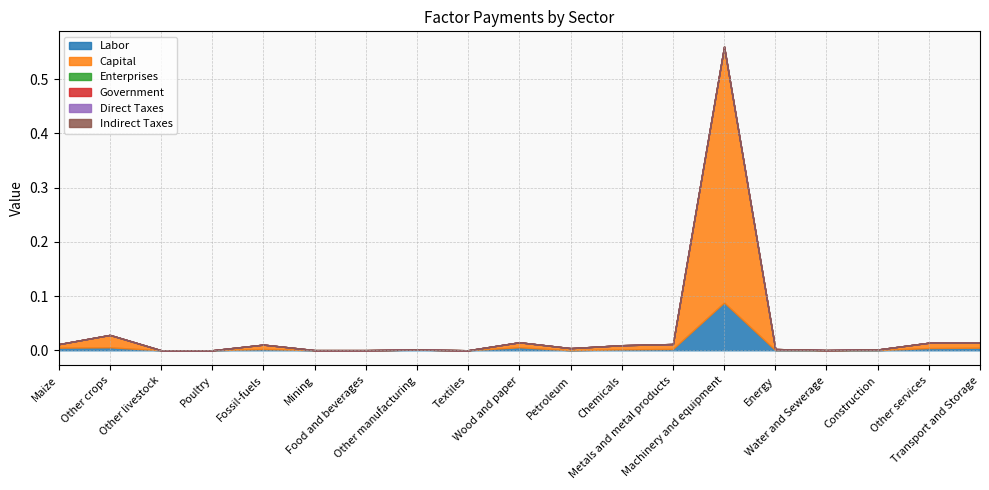

The value of Indirect Taxes at Poultry is 0.0. True or false?

True